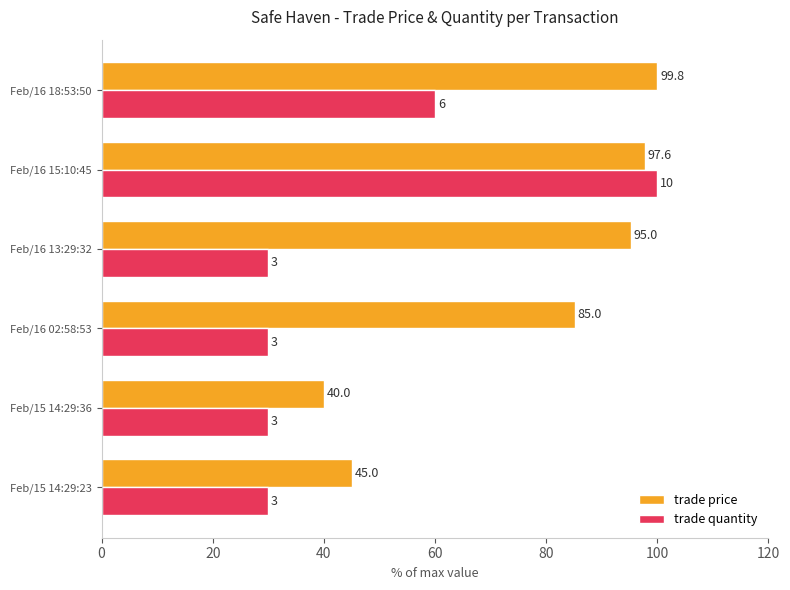

Which series has the largest range (max minus min)?

trade quantity